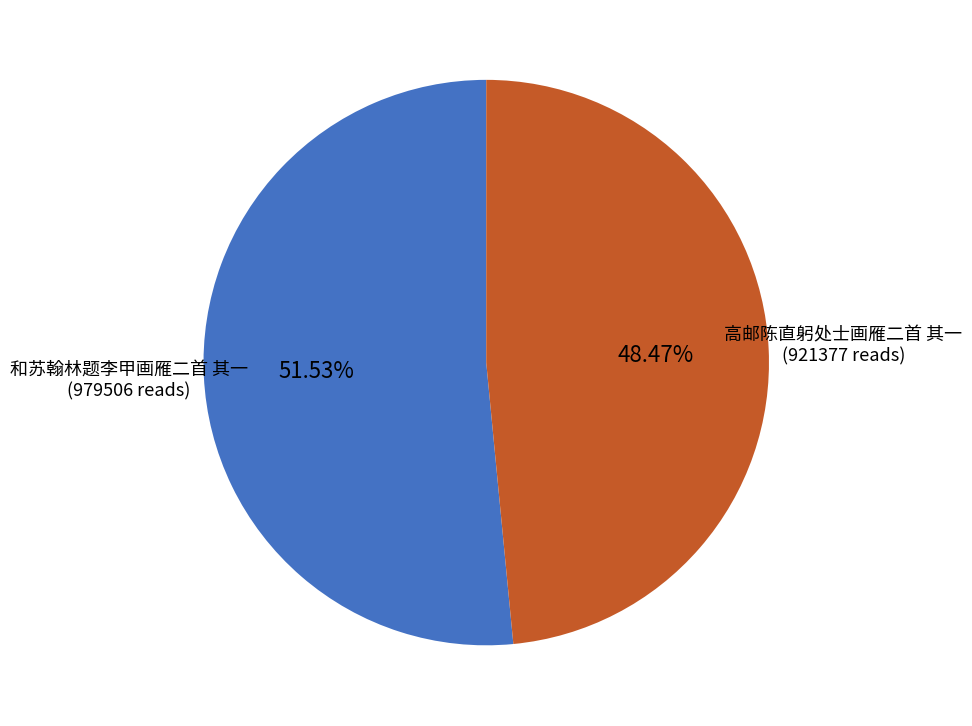

Does any single category account for the majority?

Yes